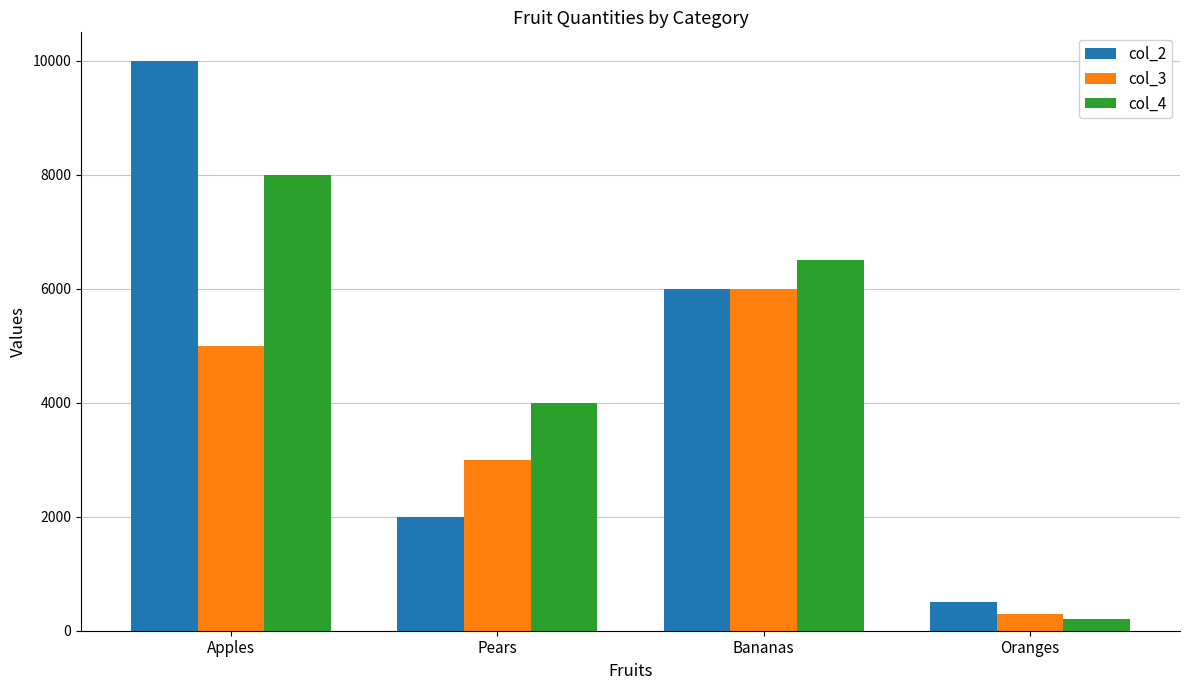

True or false: col_4 has a value of 5006 at Apples.

False